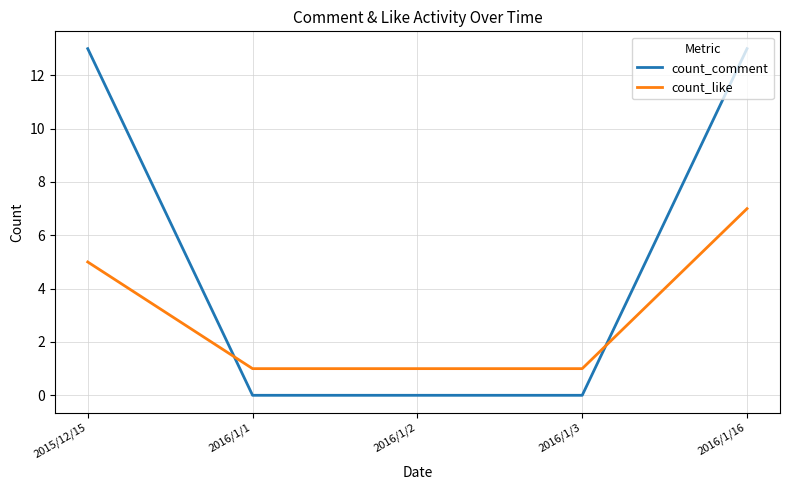

List the series in order of their peak value, highest first.

count_comment, count_like